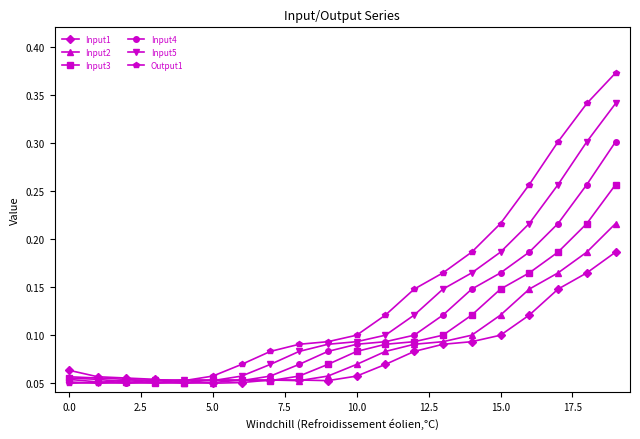

How many intersections are there between Input1 and Output1?

1